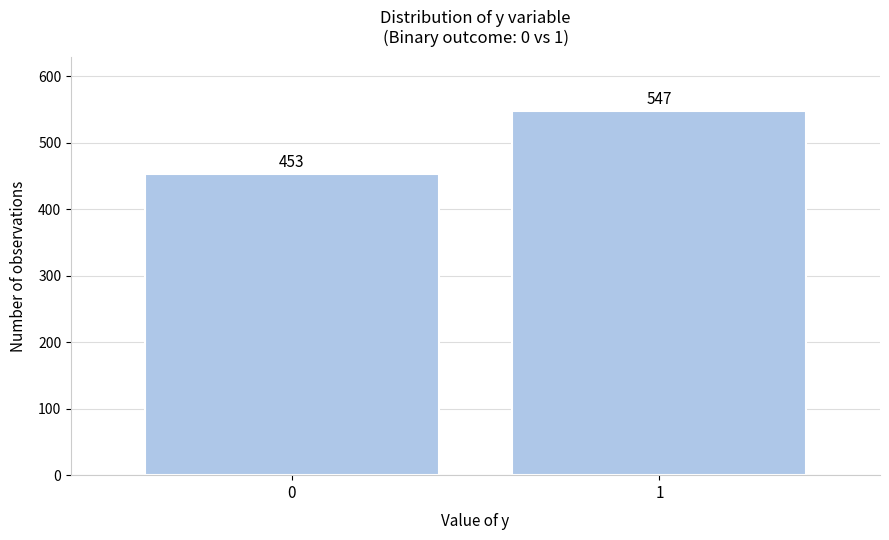

Reading left to right, extract all data points from this chart.

453	547